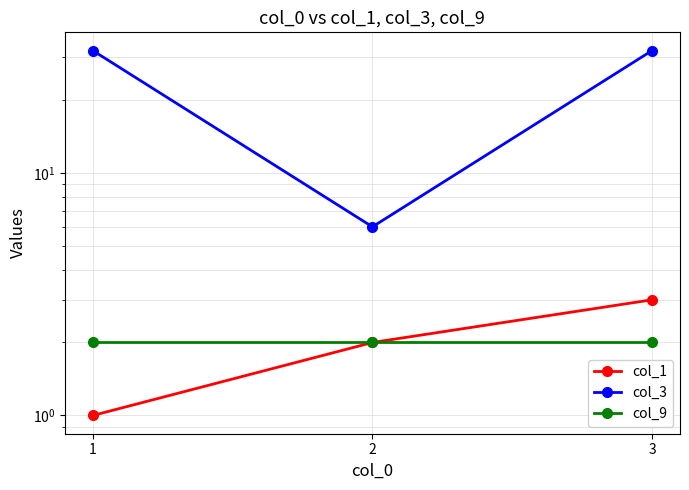

What is the smallest value displayed?

1